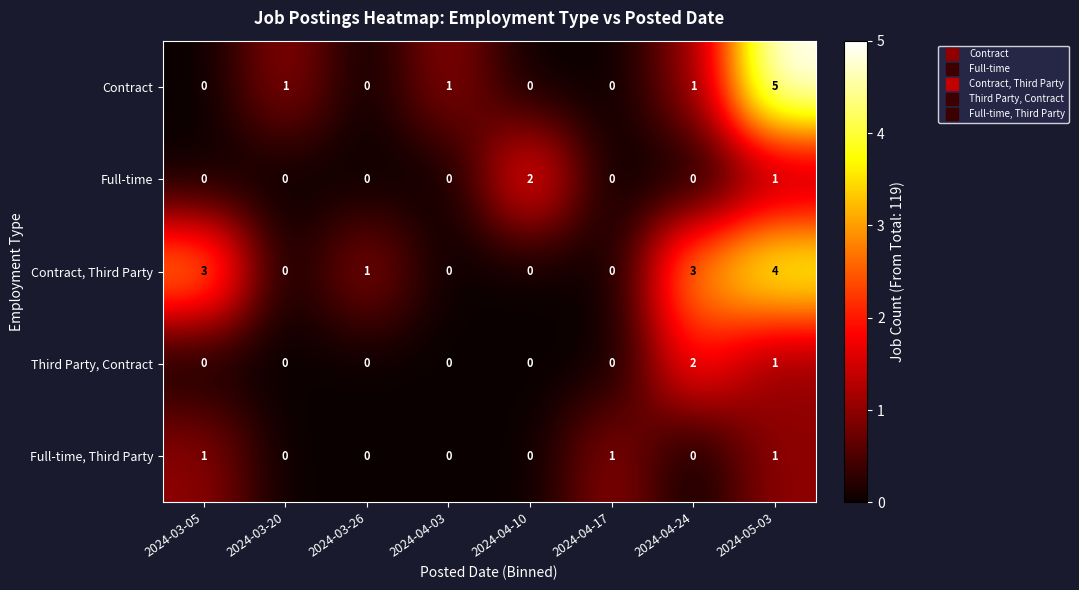

What is the difference between the maximum and minimum values in the Contract series?

5